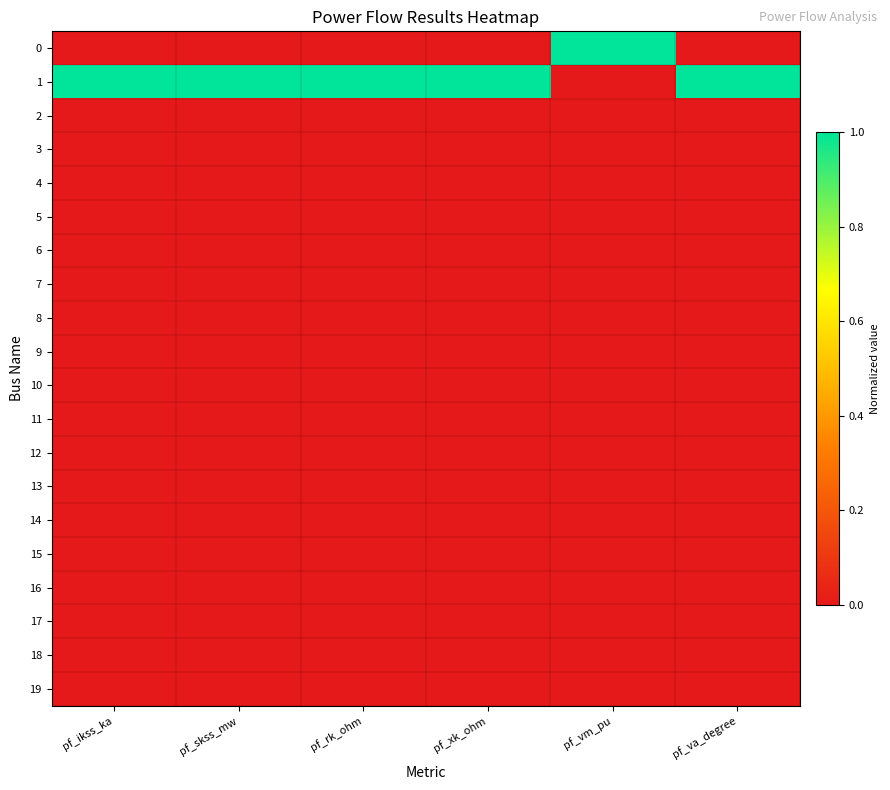

Reading right to left, list all the values displayed in this chart.

0: pf_va_degree=0.0	pf_vm_pu=1.0	pf_xk_ohm=0.0	pf_rk_ohm=0.0	pf_skss_mw=0.0	pf_ikss_ka=0.0
1: pf_va_degree=1.0	pf_vm_pu=0.0	pf_xk_ohm=1.0	pf_rk_ohm=1.0	pf_skss_mw=1.0	pf_ikss_ka=1.0
2: pf_va_degree=0.0	pf_vm_pu=0.0	pf_xk_ohm=0.0	pf_rk_ohm=0.0	pf_skss_mw=0.0	pf_ikss_ka=0.0
3: pf_va_degree=0.0	pf_vm_pu=0.0	pf_xk_ohm=0.0	pf_rk_ohm=0.0	pf_skss_mw=0.0	pf_ikss_ka=0.0
4: pf_va_degree=0.0	pf_vm_pu=0.0	pf_xk_ohm=0.0	pf_rk_ohm=0.0	pf_skss_mw=0.0	pf_ikss_ka=0.0
5: pf_va_degree=0.0	pf_vm_pu=0.0	pf_xk_ohm=0.0	pf_rk_ohm=0.0	pf_skss_mw=0.0	pf_ikss_ka=0.0
6: pf_va_degree=0.0	pf_vm_pu=0.0	pf_xk_ohm=0.0	pf_rk_ohm=0.0	pf_skss_mw=0.0	pf_ikss_ka=0.0
7: pf_va_degree=0.0	pf_vm_pu=0.0	pf_xk_ohm=0.0	pf_rk_ohm=0.0	pf_skss_mw=0.0	pf_ikss_ka=0.0
8: pf_va_degree=0.0	pf_vm_pu=0.0	pf_xk_ohm=0.0	pf_rk_ohm=0.0	pf_skss_mw=0.0	pf_ikss_ka=0.0
9: pf_va_degree=0.0	pf_vm_pu=0.0	pf_xk_ohm=0.0	pf_rk_ohm=0.0	pf_skss_mw=0.0	pf_ikss_ka=0.0
10: pf_va_degree=0.0	pf_vm_pu=0.0	pf_xk_ohm=0.0	pf_rk_ohm=0.0	pf_skss_mw=0.0	pf_ikss_ka=0.0
11: pf_va_degree=0.0	pf_vm_pu=0.0	pf_xk_ohm=0.0	pf_rk_ohm=0.0	pf_skss_mw=0.0	pf_ikss_ka=0.0
12: pf_va_degree=0.0	pf_vm_pu=0.0	pf_xk_ohm=0.0	pf_rk_ohm=0.0	pf_skss_mw=0.0	pf_ikss_ka=0.0
13: pf_va_degree=0.0	pf_vm_pu=0.0	pf_xk_ohm=0.0	pf_rk_ohm=0.0	pf_skss_mw=0.0	pf_ikss_ka=0.0
14: pf_va_degree=0.0	pf_vm_pu=0.0	pf_xk_ohm=0.0	pf_rk_ohm=0.0	pf_skss_mw=0.0	pf_ikss_ka=0.0
15: pf_va_degree=0.0	pf_vm_pu=0.0	pf_xk_ohm=0.0	pf_rk_ohm=0.0	pf_skss_mw=0.0	pf_ikss_ka=0.0
16: pf_va_degree=0.0	pf_vm_pu=0.0	pf_xk_ohm=0.0	pf_rk_ohm=0.0	pf_skss_mw=0.0	pf_ikss_ka=0.0
17: pf_va_degree=0.0	pf_vm_pu=0.0	pf_xk_ohm=0.0	pf_rk_ohm=0.0	pf_skss_mw=0.0	pf_ikss_ka=0.0
18: pf_va_degree=0.0	pf_vm_pu=0.0	pf_xk_ohm=0.0	pf_rk_ohm=0.0	pf_skss_mw=0.0	pf_ikss_ka=0.0
19: pf_va_degree=0.0	pf_vm_pu=0.0	pf_xk_ohm=0.0	pf_rk_ohm=0.0	pf_skss_mw=0.0	pf_ikss_ka=0.0